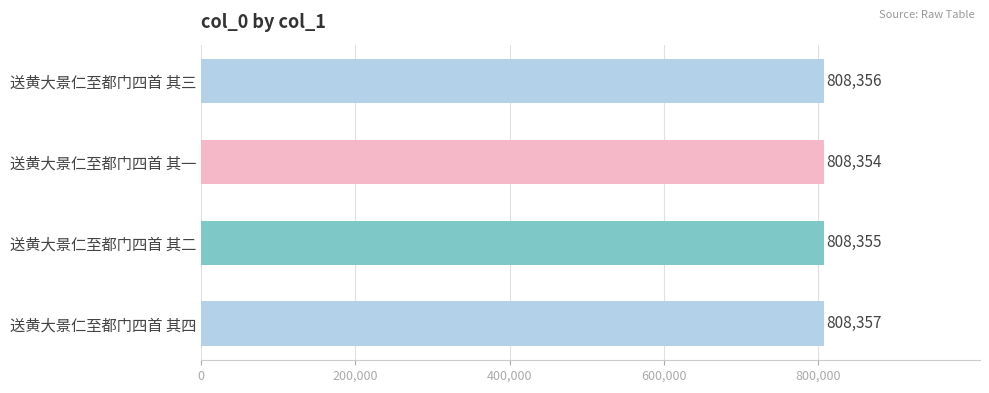

What is the minimum value shown in the chart?

808354